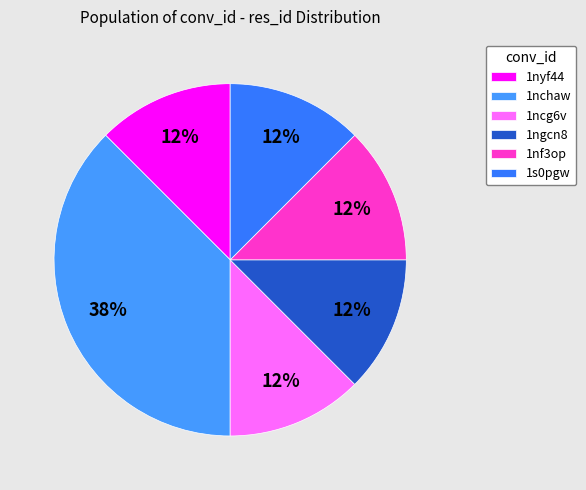

How many segments does this pie chart have?

6